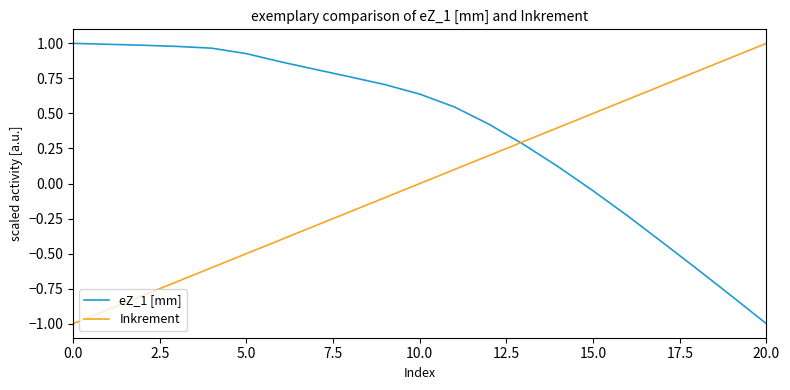

What is the difference between the maximum and minimum values in the eZ_1 [mm] series?

2.0